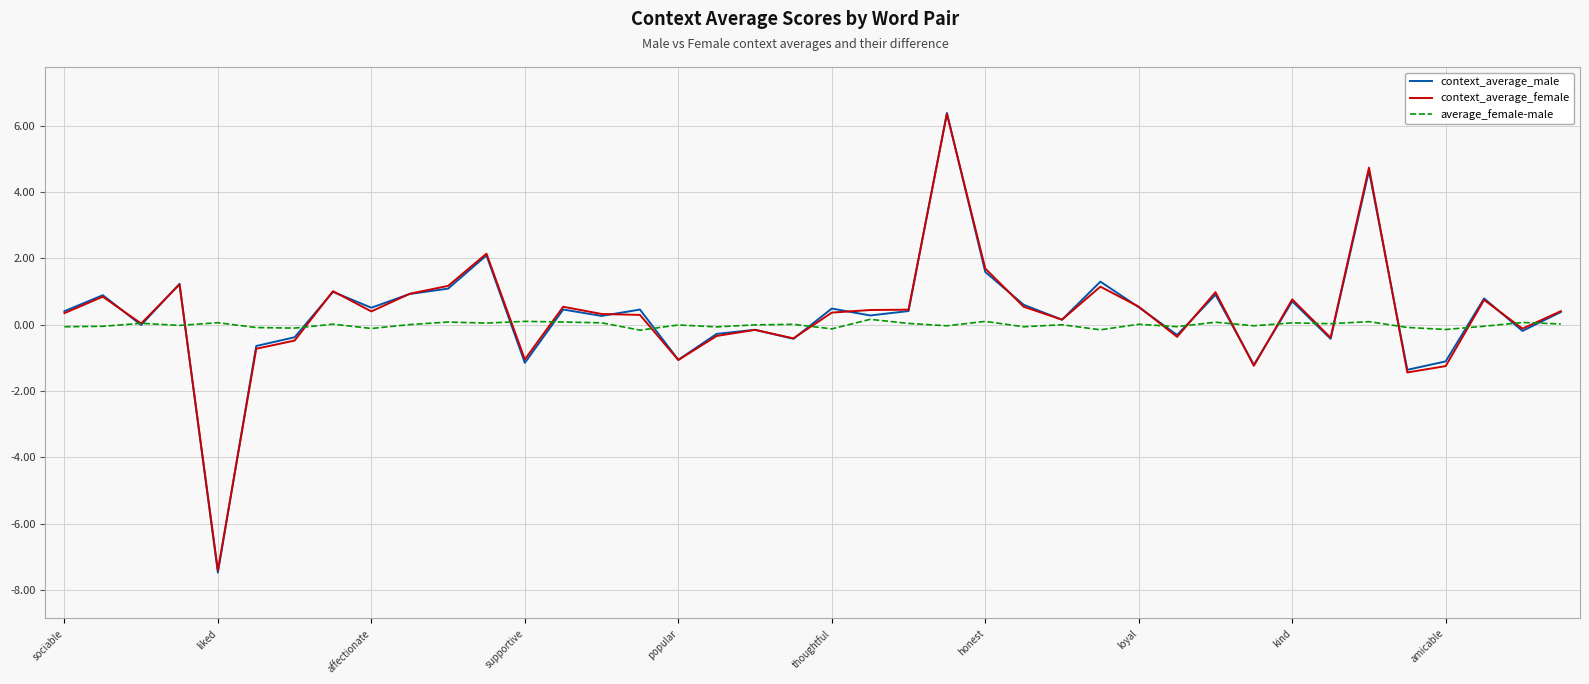

What is the maximum value shown in the chart?

6.4